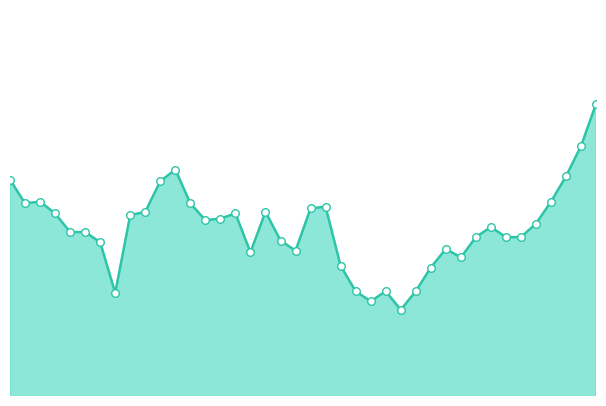

How many lines are shown in the chart?

1